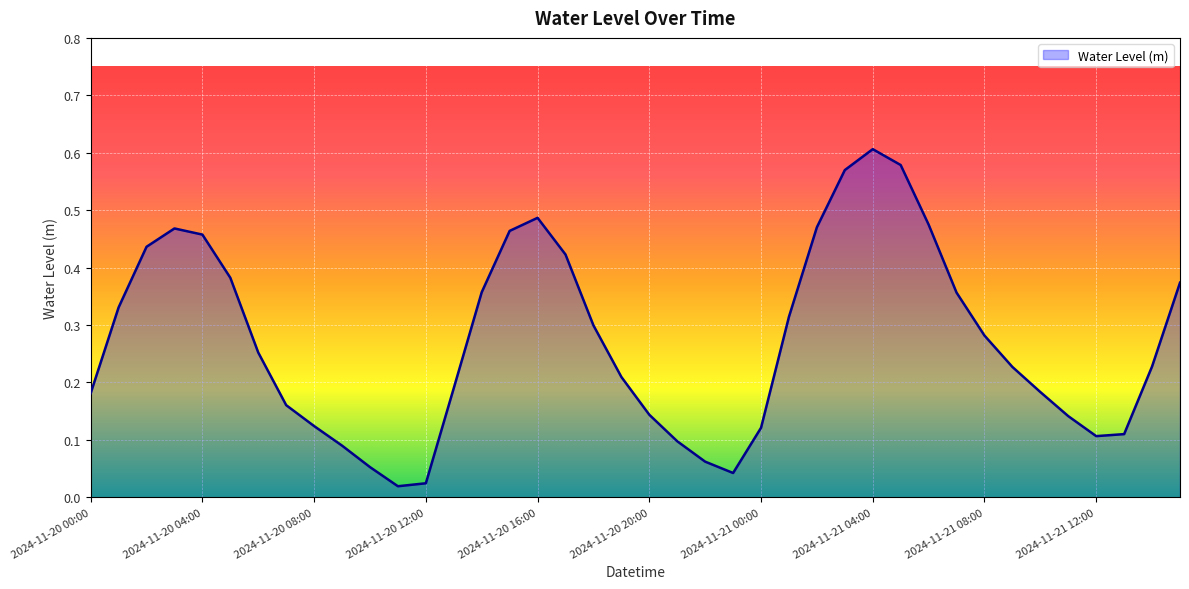

What is the difference between the second highest and minimum values?

0.6